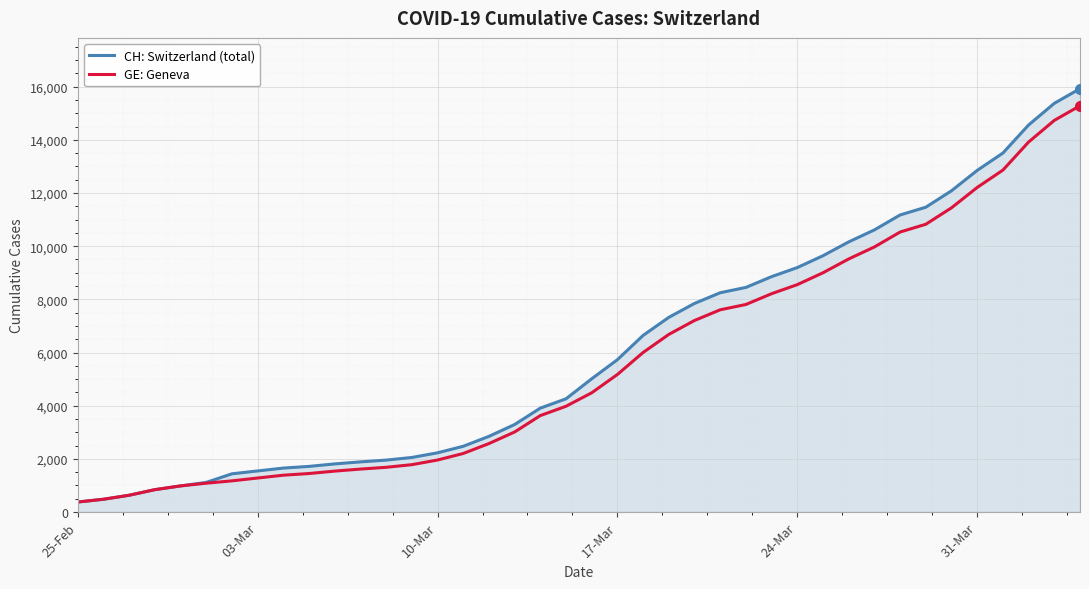

How many values in the CH: Switzerland (total) series are below 5012?

20